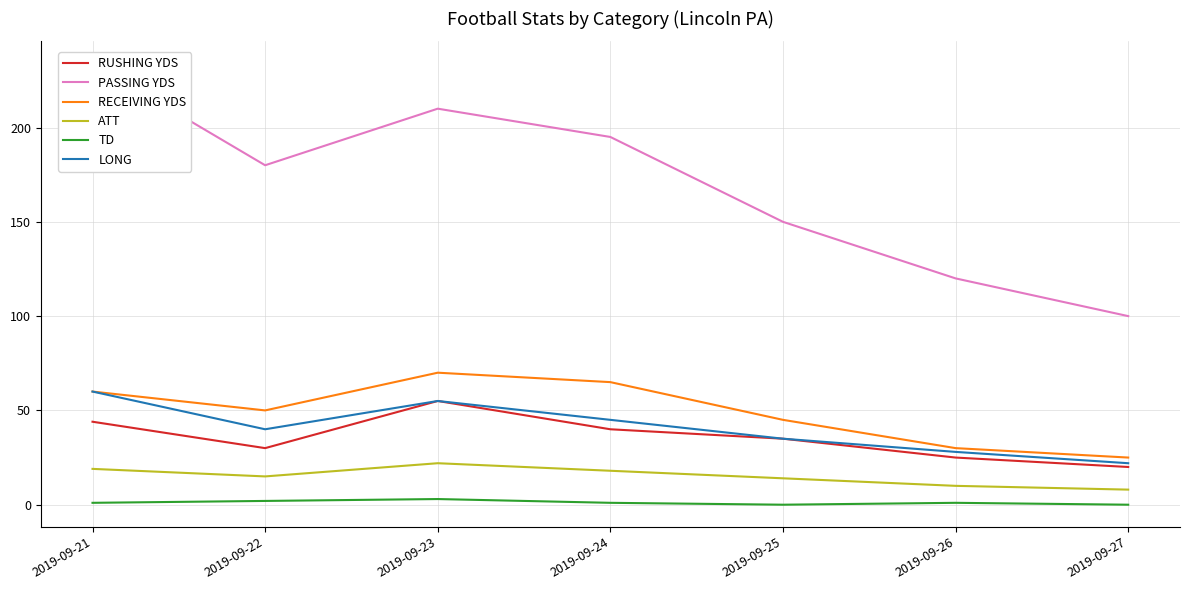

True or false: LONG has more than 2 points higher than both neighbors.

False